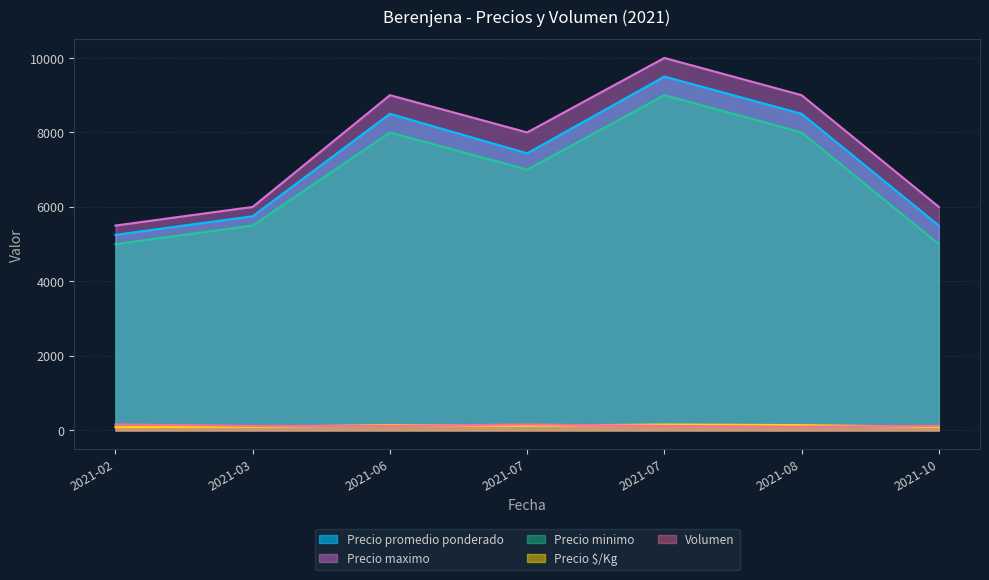

Which category has the lowest value in the Precio $/Kg series?

2021-02-15